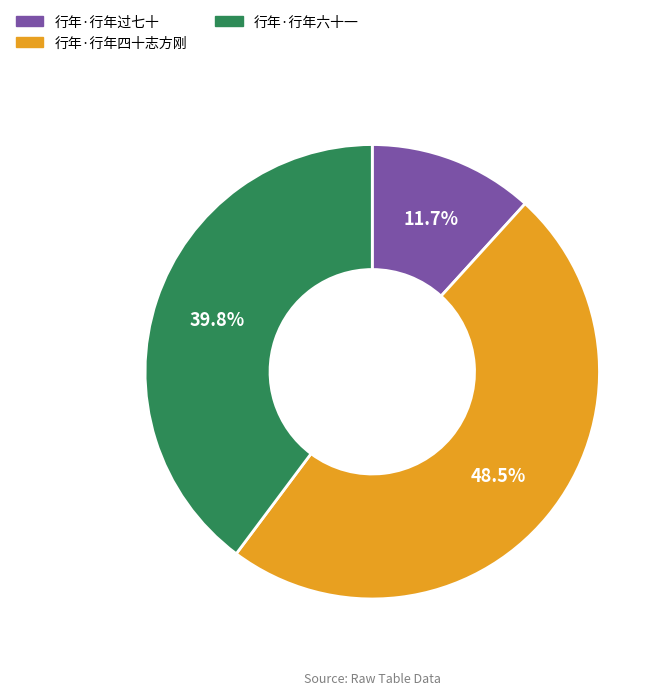

To the nearest percent, what percentage of the pie is 行年·行年过七十?

12%